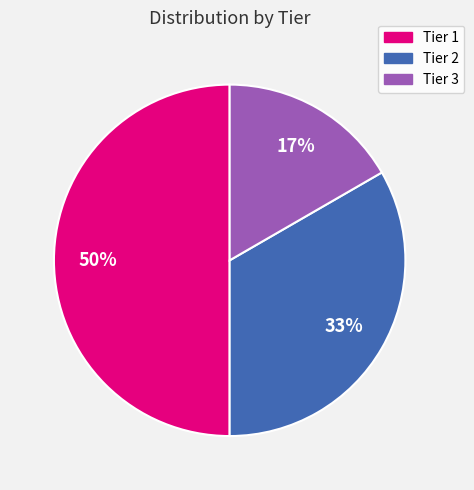

True or false: Tier 2 accounts for 23% of the total.

False